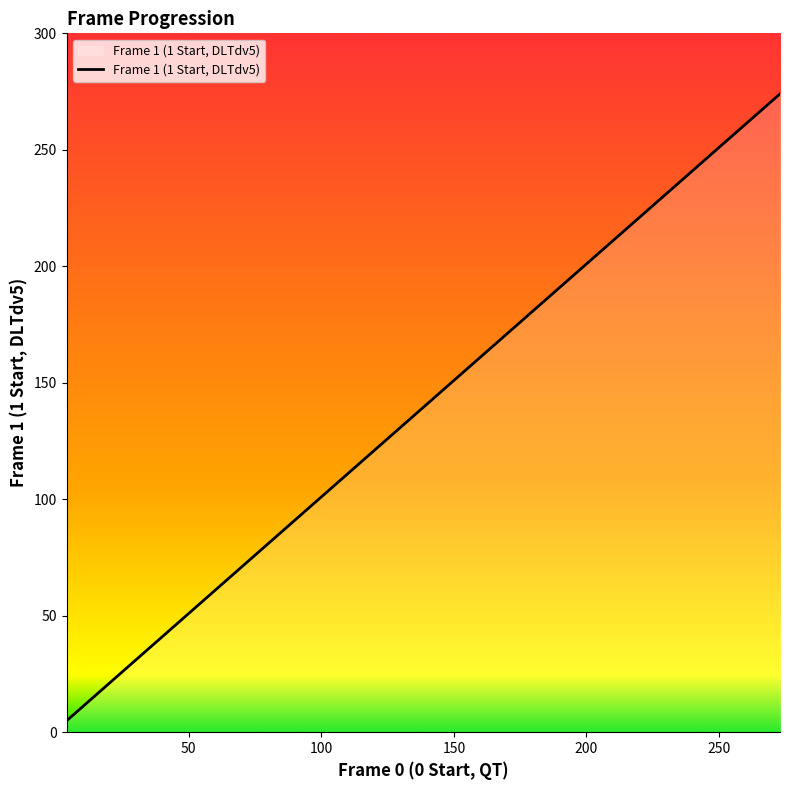

How many lines are shown in the chart?

1